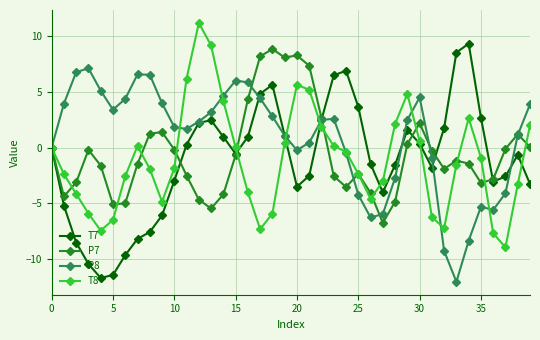

How many data points in P7 are above -1?

19